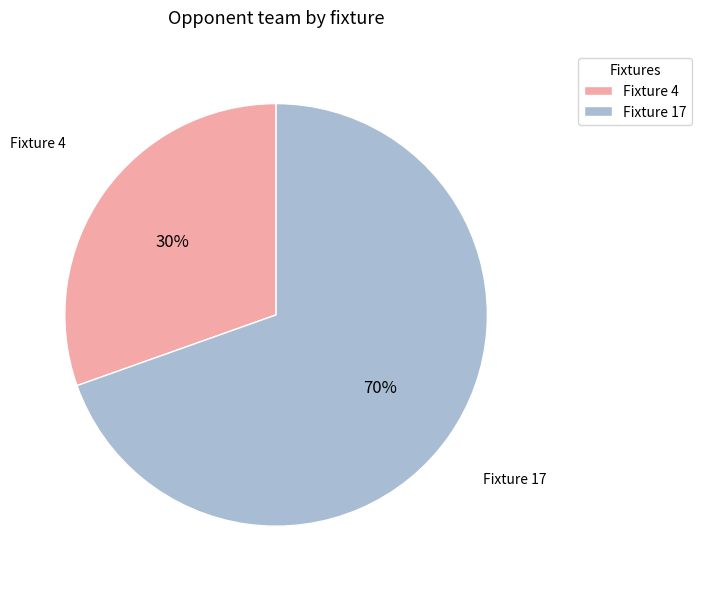

Which category has the smallest portion of the pie?

Fixture 4